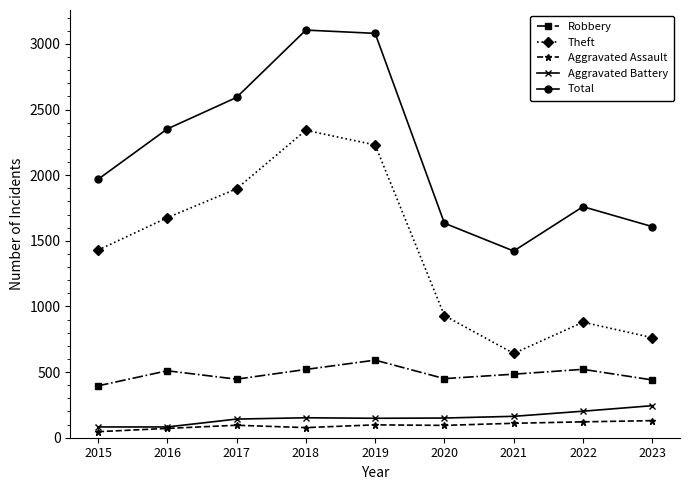

What are all the series names shown in the legend?

Robbery, Theft, Aggravated Assault, Aggravated Battery, Total